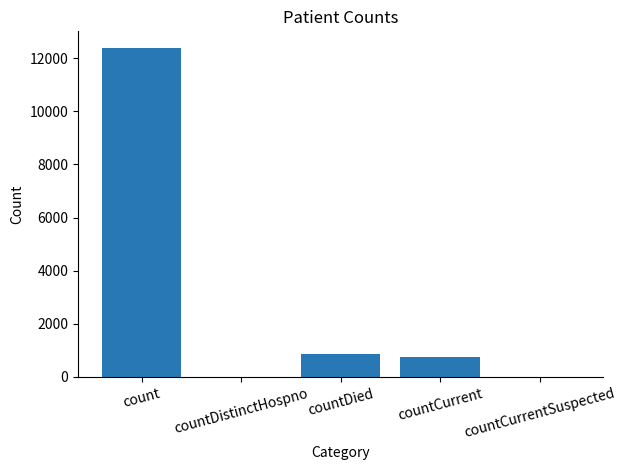

What is the maximum value shown in the chart?

12386